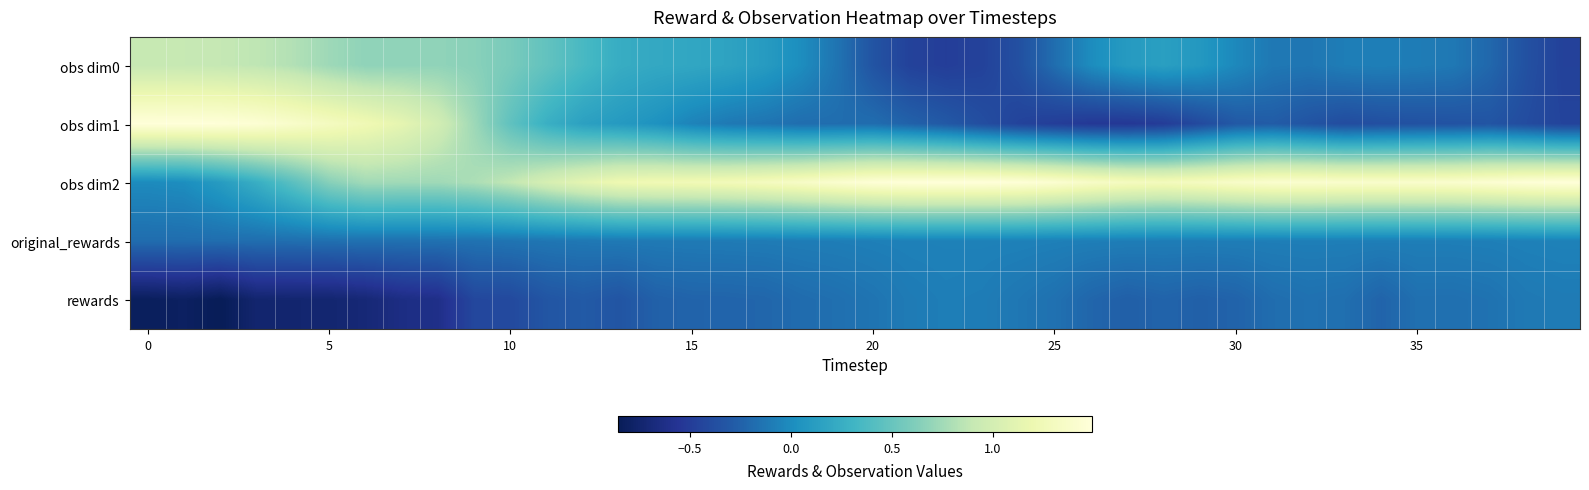

Rank the series by their maximum value, from highest to lowest.

obs dim1, obs dim2, obs dim0, original_rewards, rewards